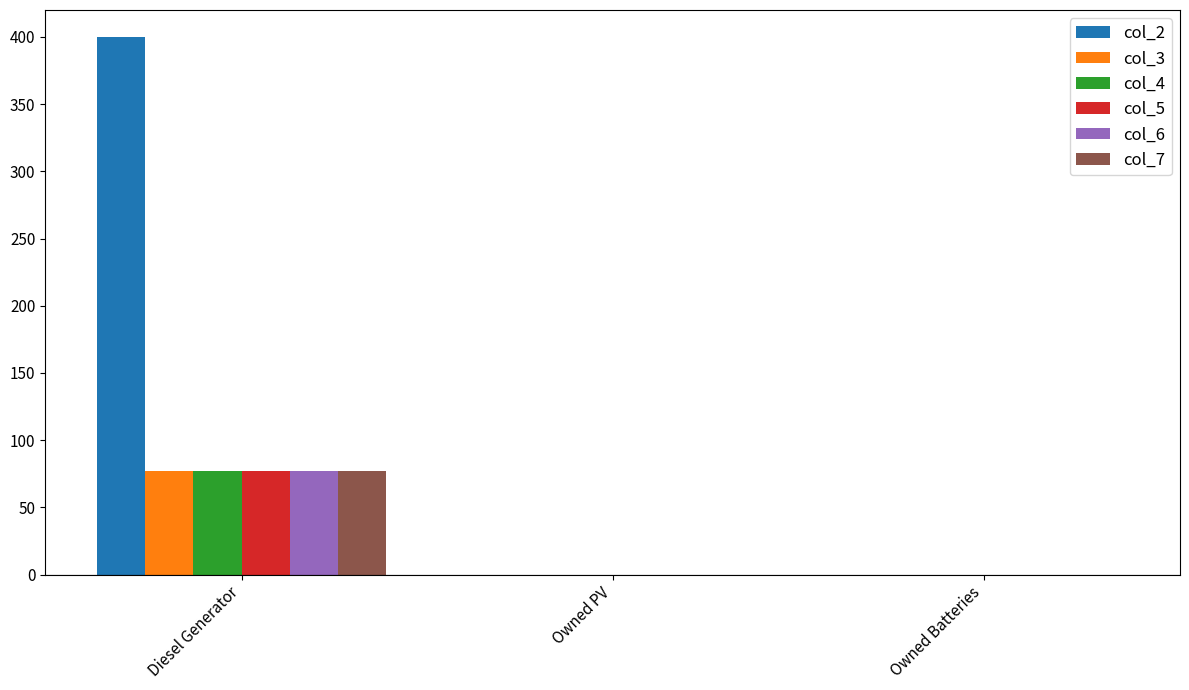

At which category is the sum across all series the highest?

Diesel Generator